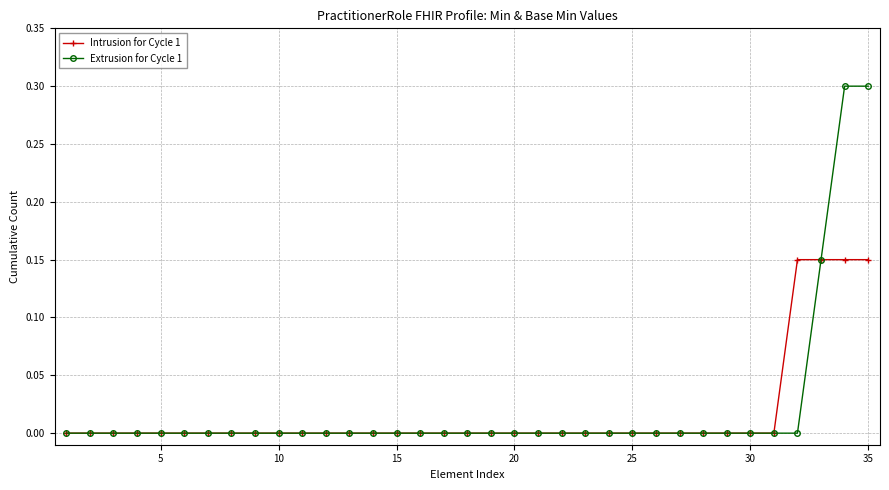

What is the greatest value displayed?

0.3